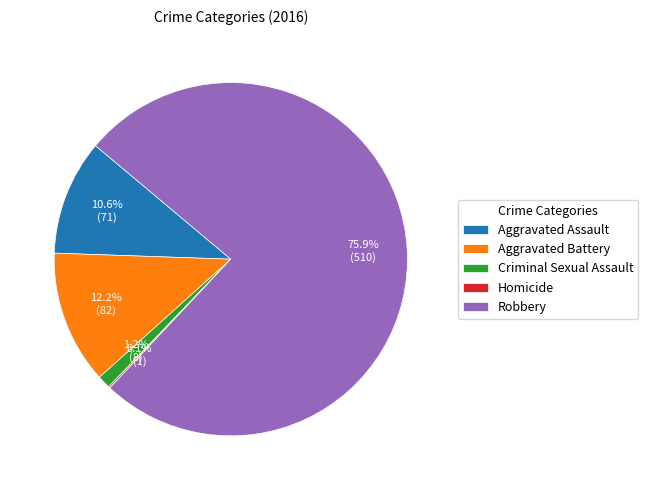

What percentage is the Robbery slice, to the nearest percent?

76%